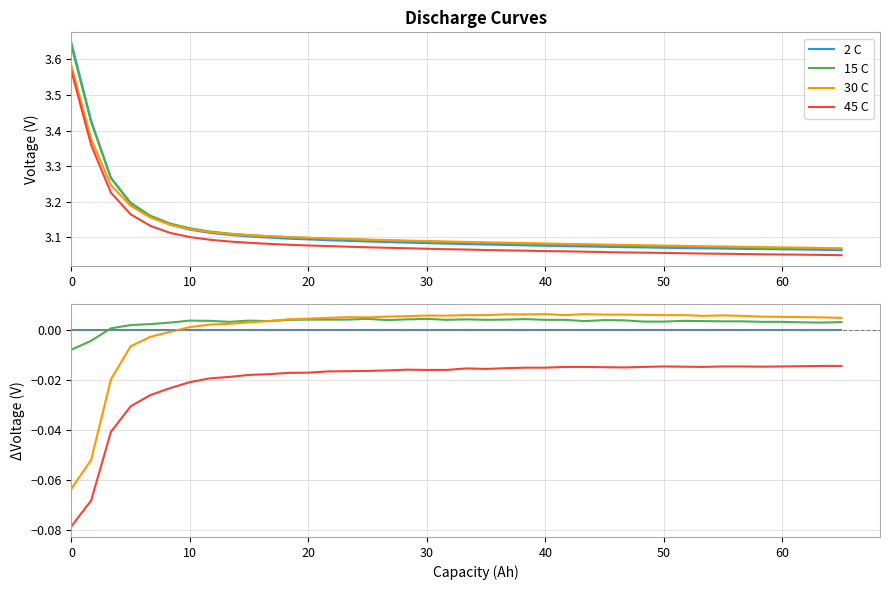

How many lines are shown in the chart?

4